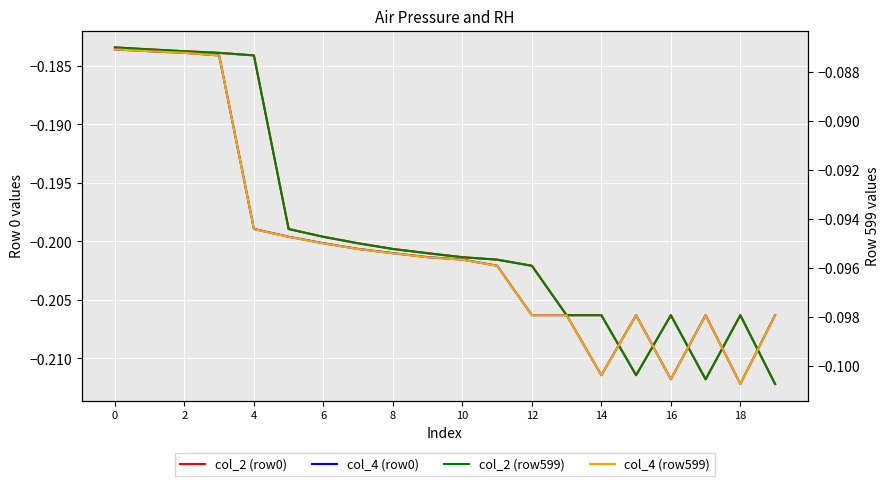

True or false: col_2 (row599) has more than 1 interior local peaks.

True